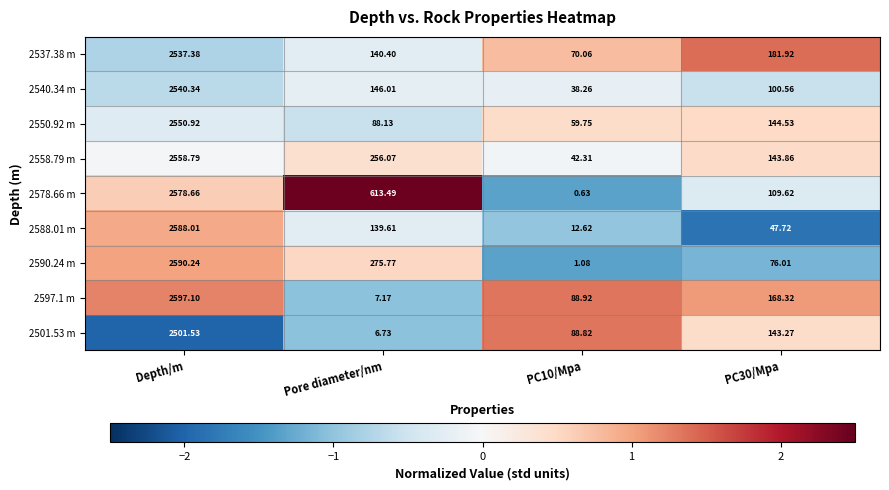

Is the value of 2540.34 m at PC10/Mpa greater than the value of 2588.01 m at Pore diameter/nm?

No